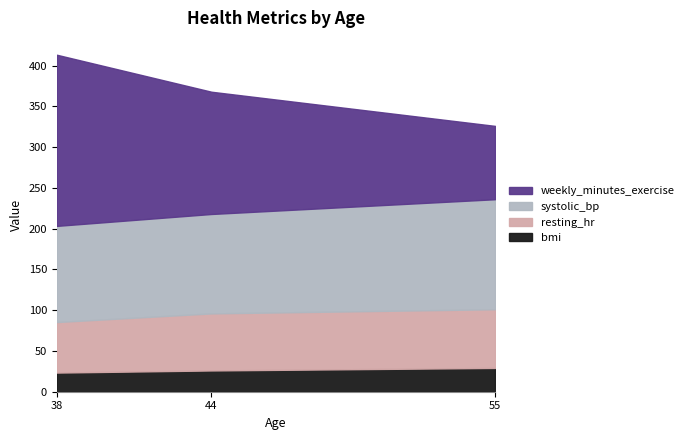

What is the sum of all resting_hr values?

204.0